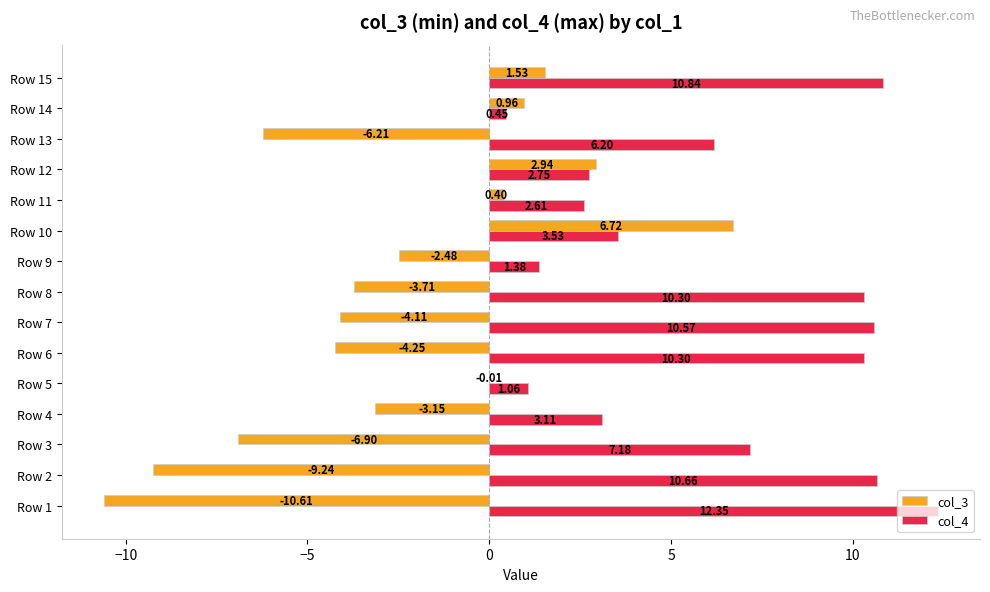

Is the value of col_4 at Row 8 greater than the value of col_3 at Row 11?

Yes